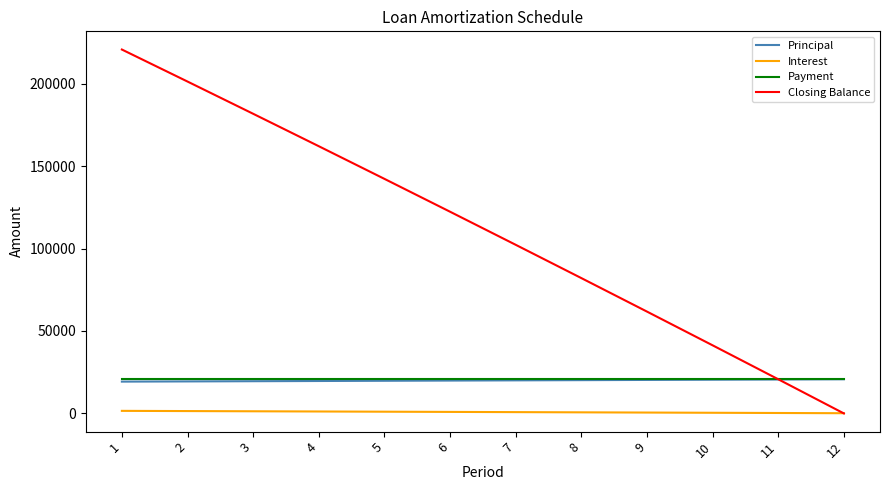

How many distinct data groups are displayed?

4